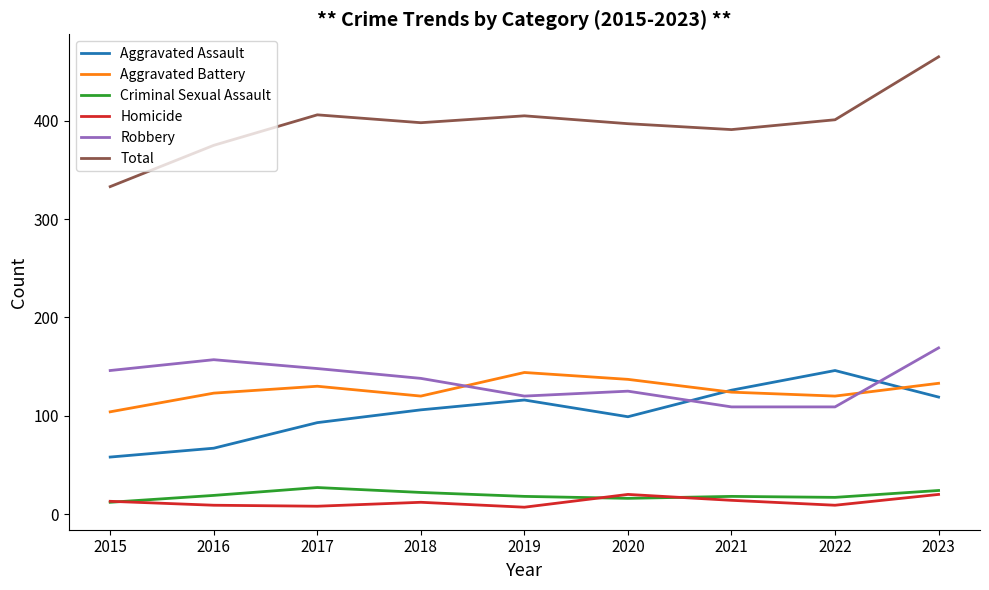

How many values in the Aggravated Battery series are below 124?

4